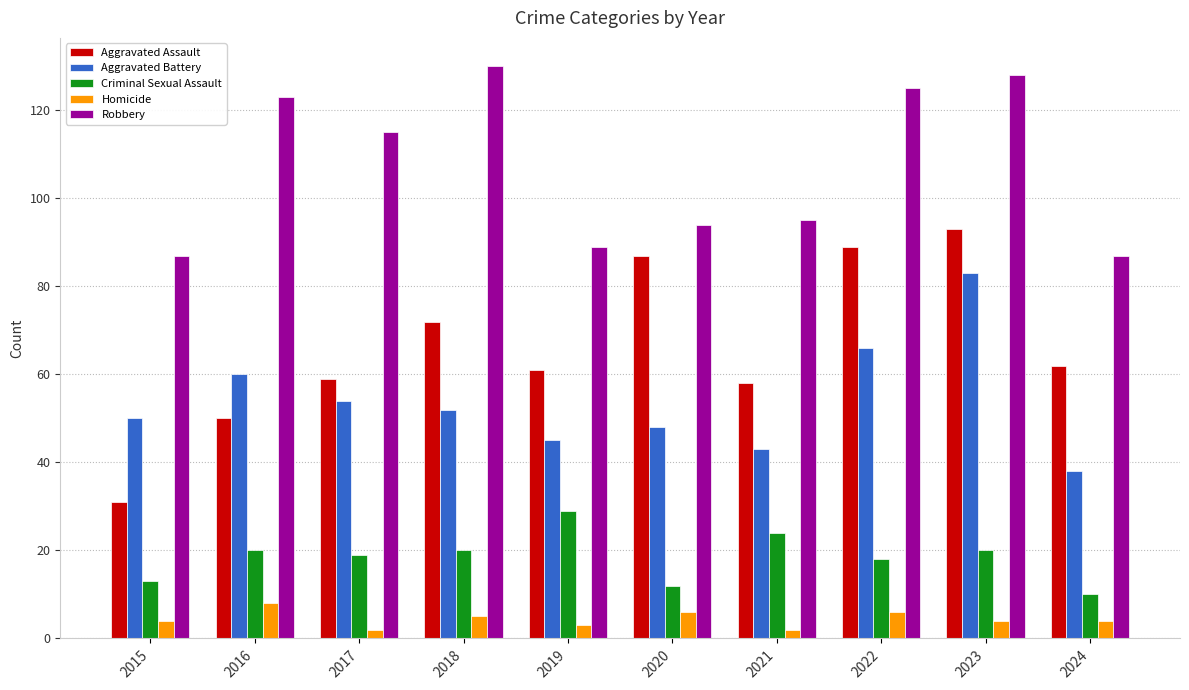

Which category has the lowest value in the Criminal Sexual Assault series?

2024